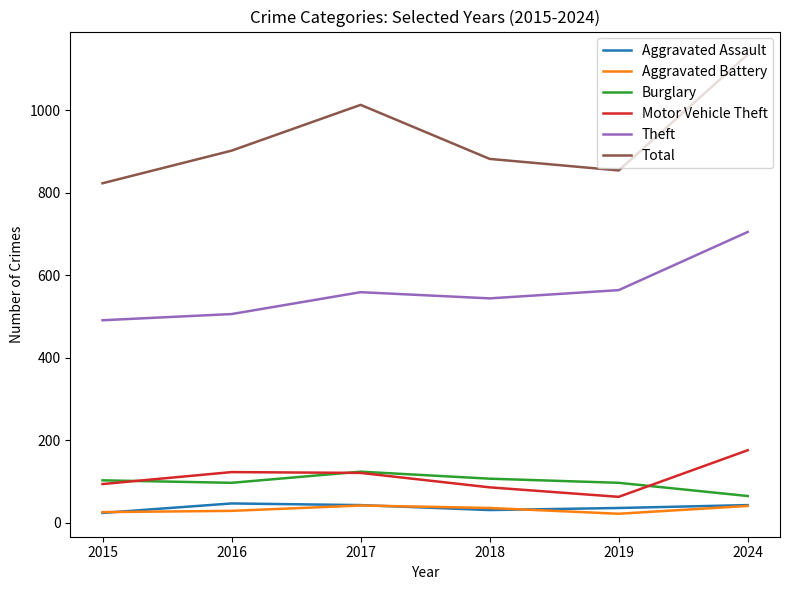

True or false: Burglary and Theft cross at least once.

False